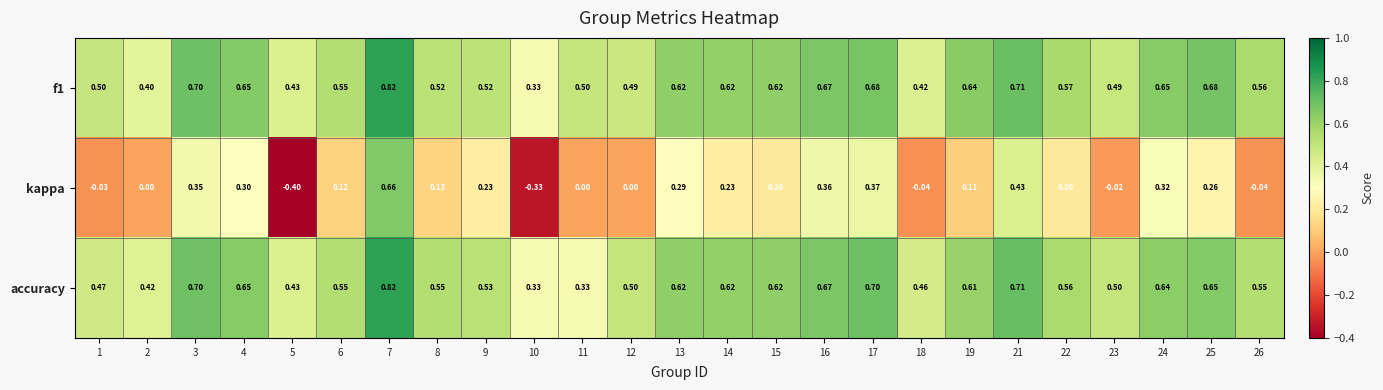

At how many categories does at least one series exceed 0?

25